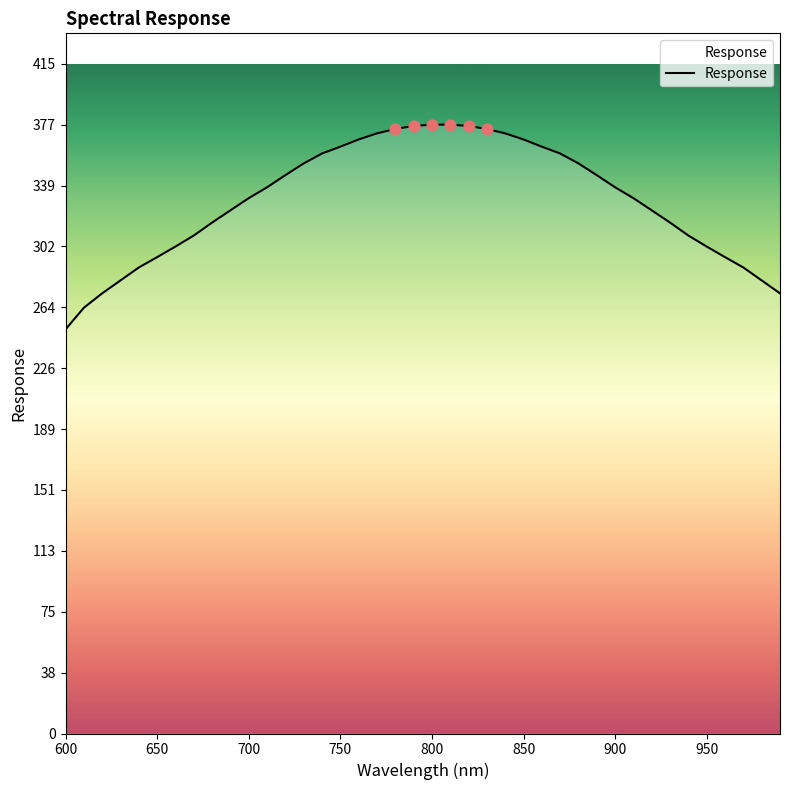

What is the maximum value shown in the chart?

377.1